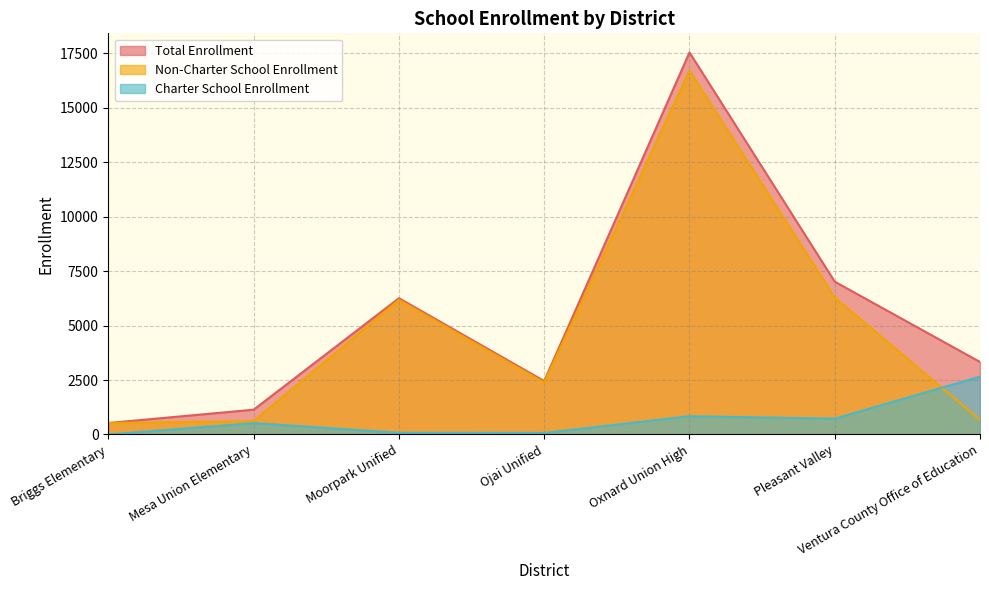

Reading left to right, transcribe all the data shown in this chart.

Charter School Enrollment: Briggs Elementary=0	Mesa Union Elementary=523	Moorpark Unified=78	Ojai Unified=70	Oxnard Union High=837	Pleasant Valley=726	Ventura County Office of Education=2656
Non-Charter School Enrollment: Briggs Elementary=526	Mesa Union Elementary=615	Moorpark Unified=6177	Ojai Unified=2383	Oxnard Union High=16701	Pleasant Valley=6288	Ventura County Office of Education=672
Total Enrollment: Briggs Elementary=526	Mesa Union Elementary=1138	Moorpark Unified=6255	Ojai Unified=2453	Oxnard Union High=17538	Pleasant Valley=7014	Ventura County Office of Education=3328